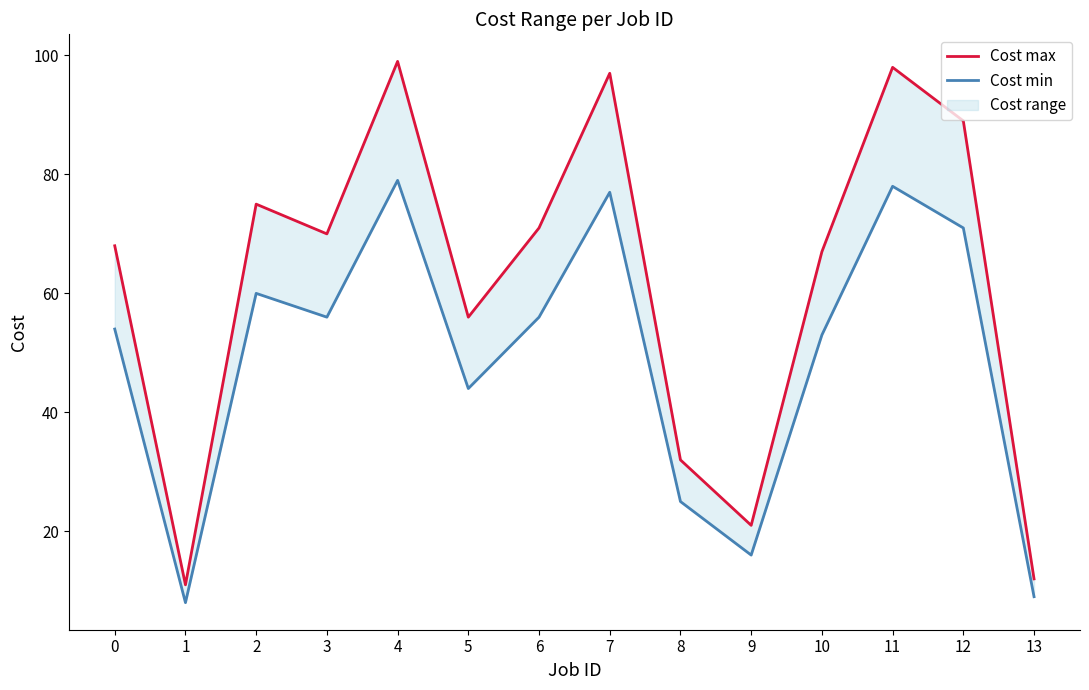

True or false: Cost max has more than 2 points higher than both neighbors.

True